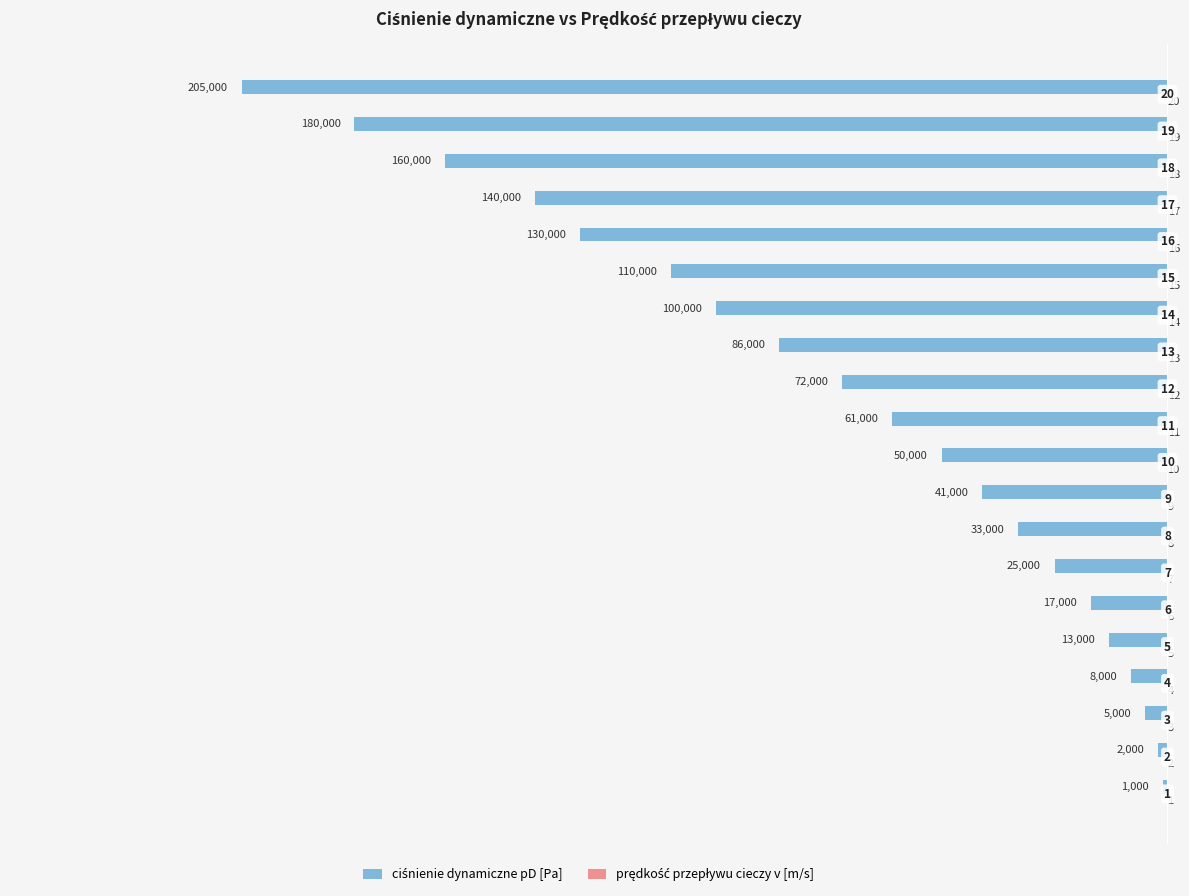

What is the maximum value shown in the chart?

20